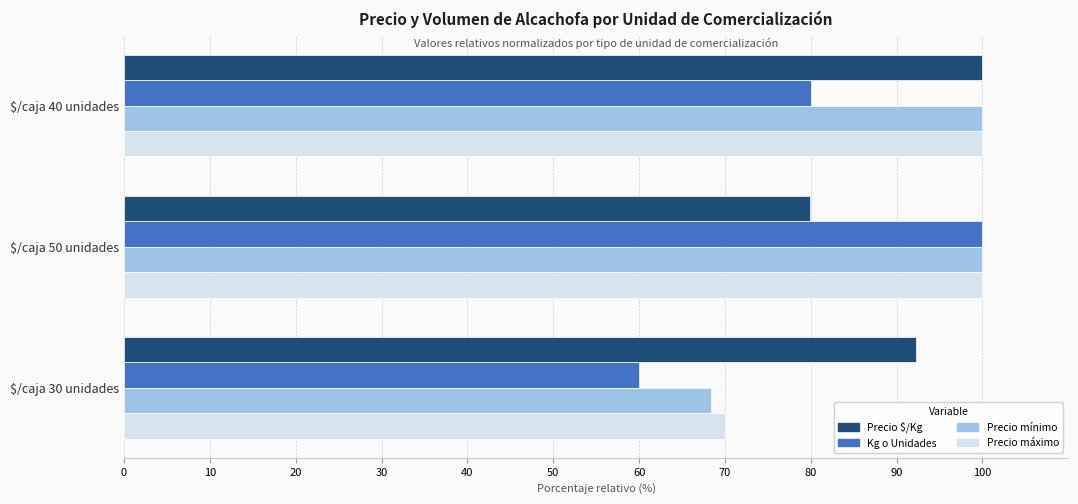

What value does the Precio máximo series have at $/caja 30 unidades?

70.0